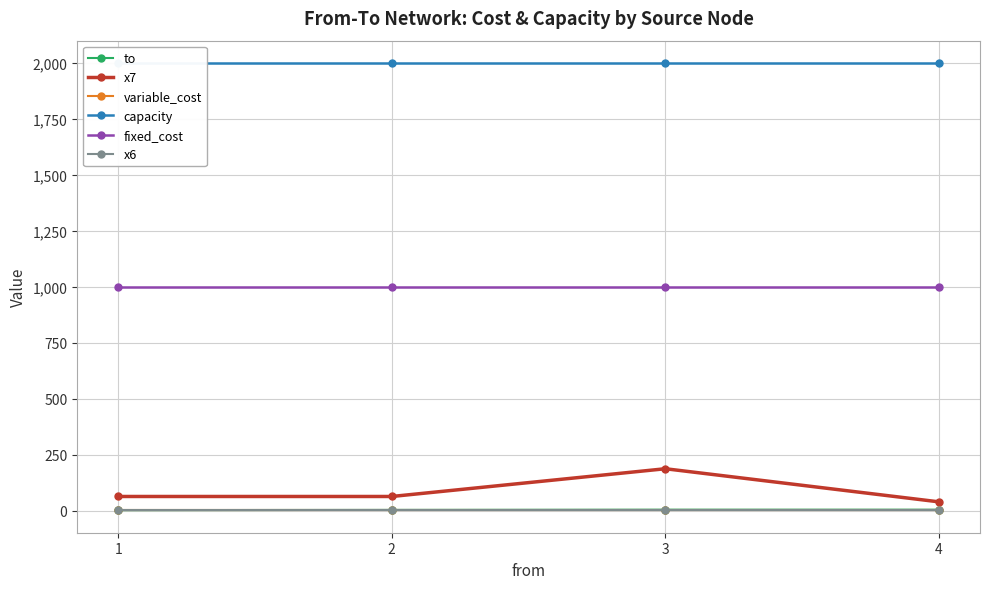

The fixed_cost series shows 1787 at 3. True or false?

False